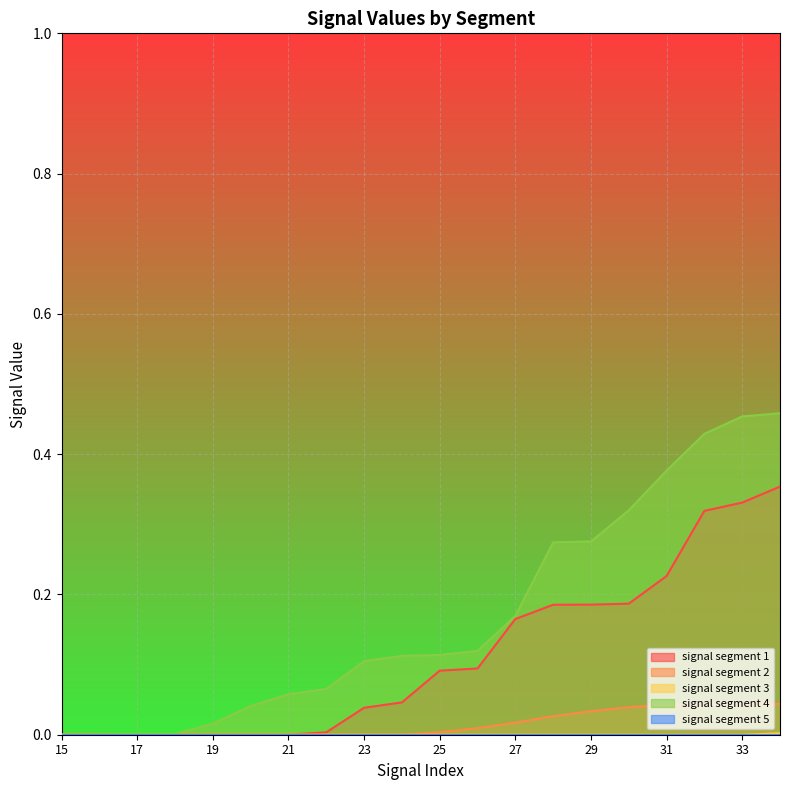

True or false: signal segment 4 and signal segment 1 cross at least once.

False